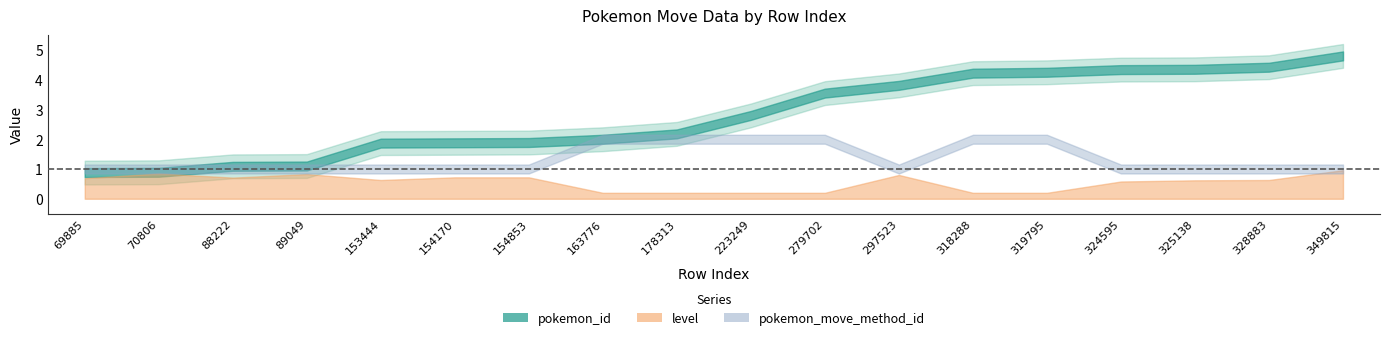

Rank the series at 8 from highest to lowest value.

pokemon_id, pokemon_move_method_id, level